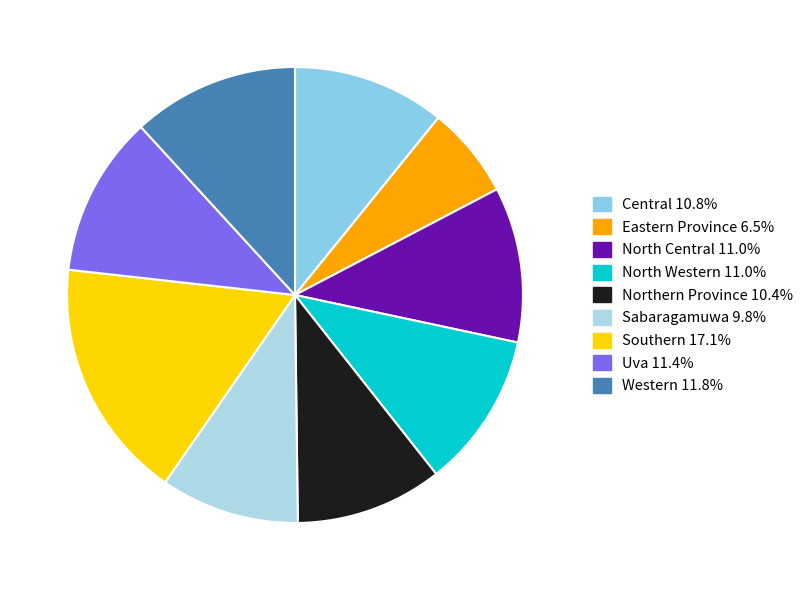

Is there a majority slice in this chart?

No